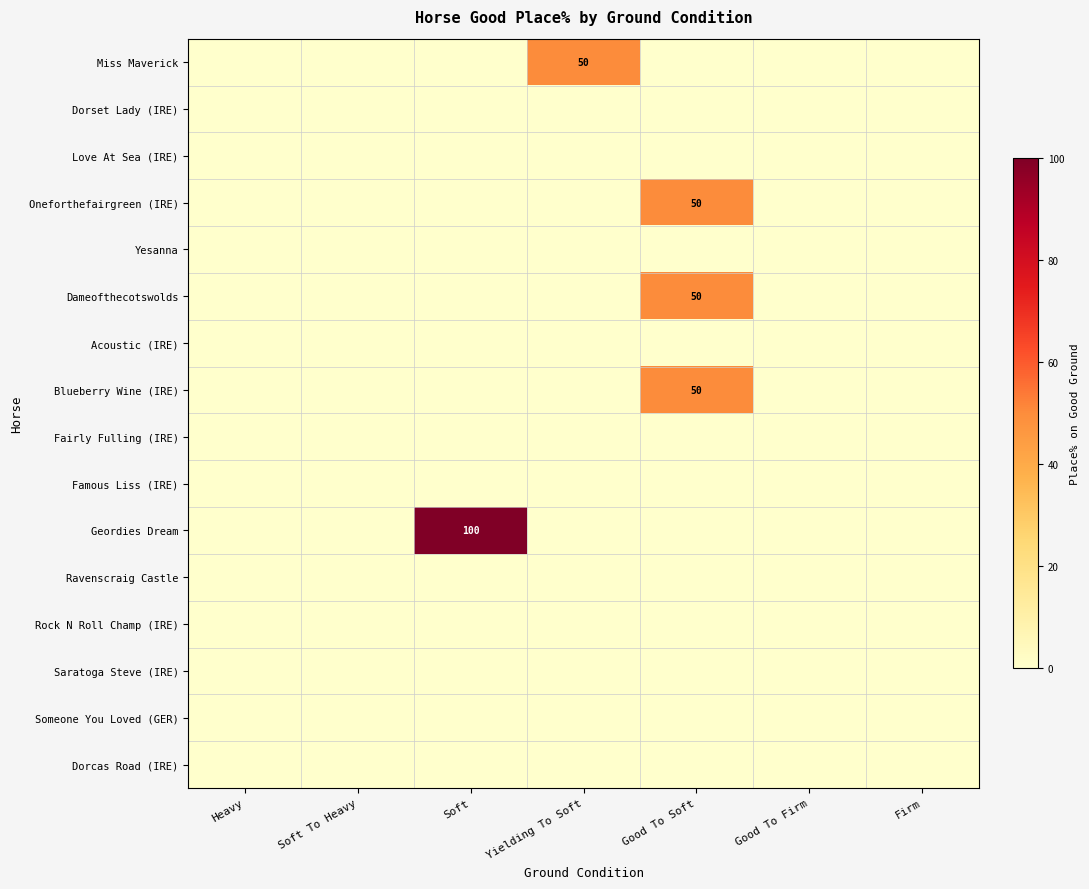

Which has a higher value, Good To Firm or Heavy?

Good To Firm